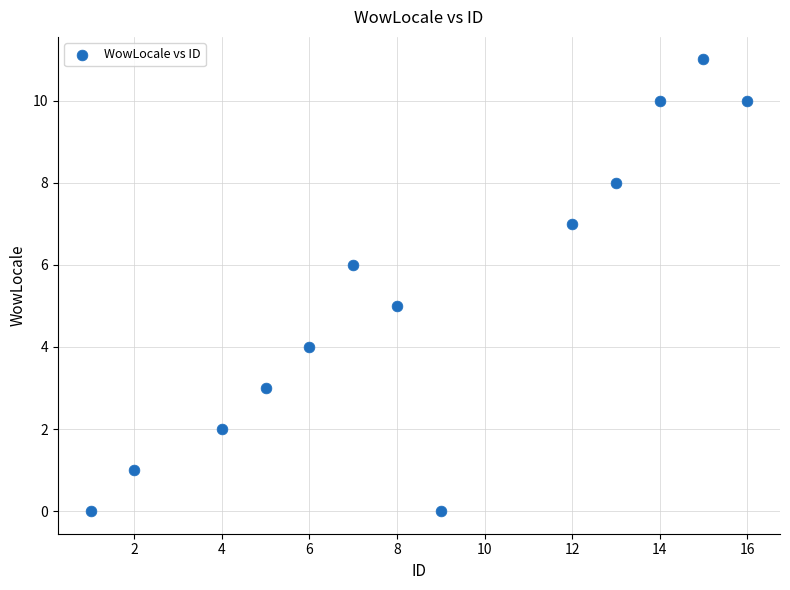

What is the range of X values (max minus min)?

15